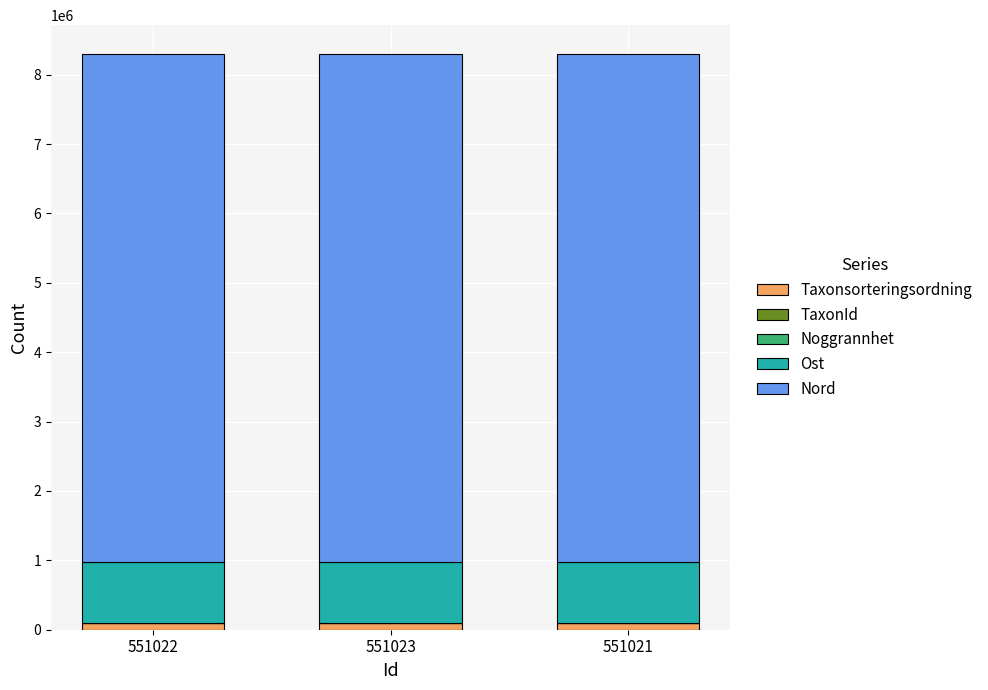

At 551023, list the series in order from smallest to largest.

Noggrannhet, TaxonId, Taxonsorteringsordning, Ost, Nord